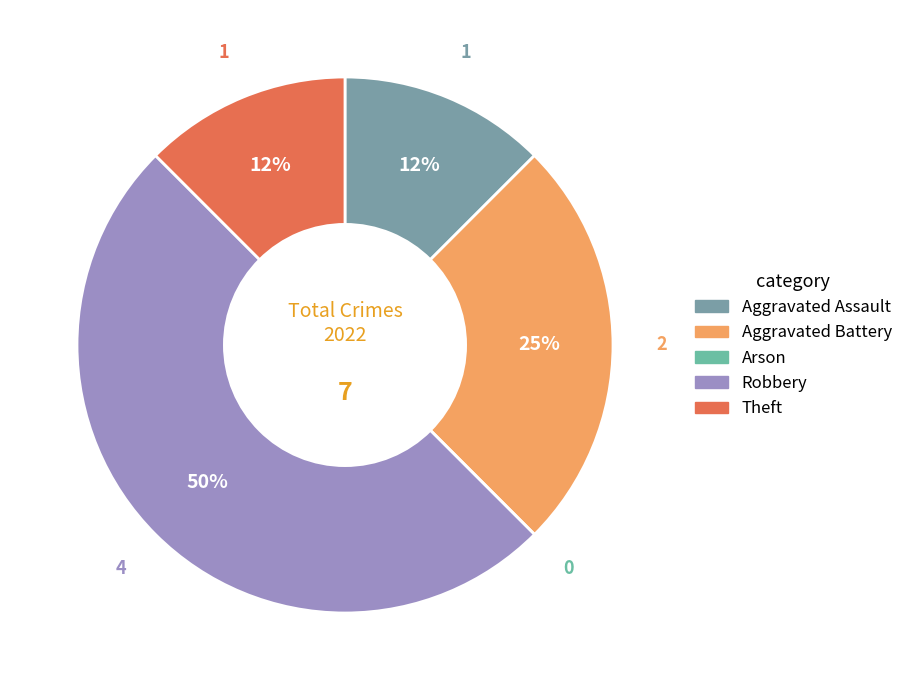

Is it true that Aggravated Assault is 1% of the pie?

False